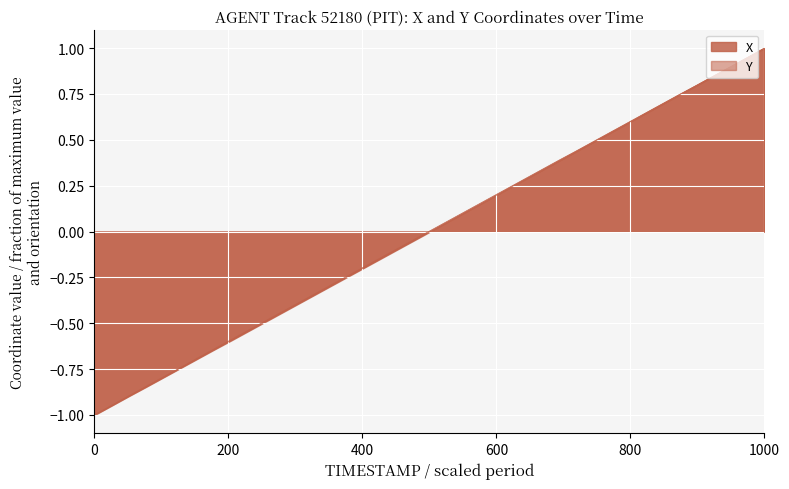

At how many categories does at least one series exceed 0?

20